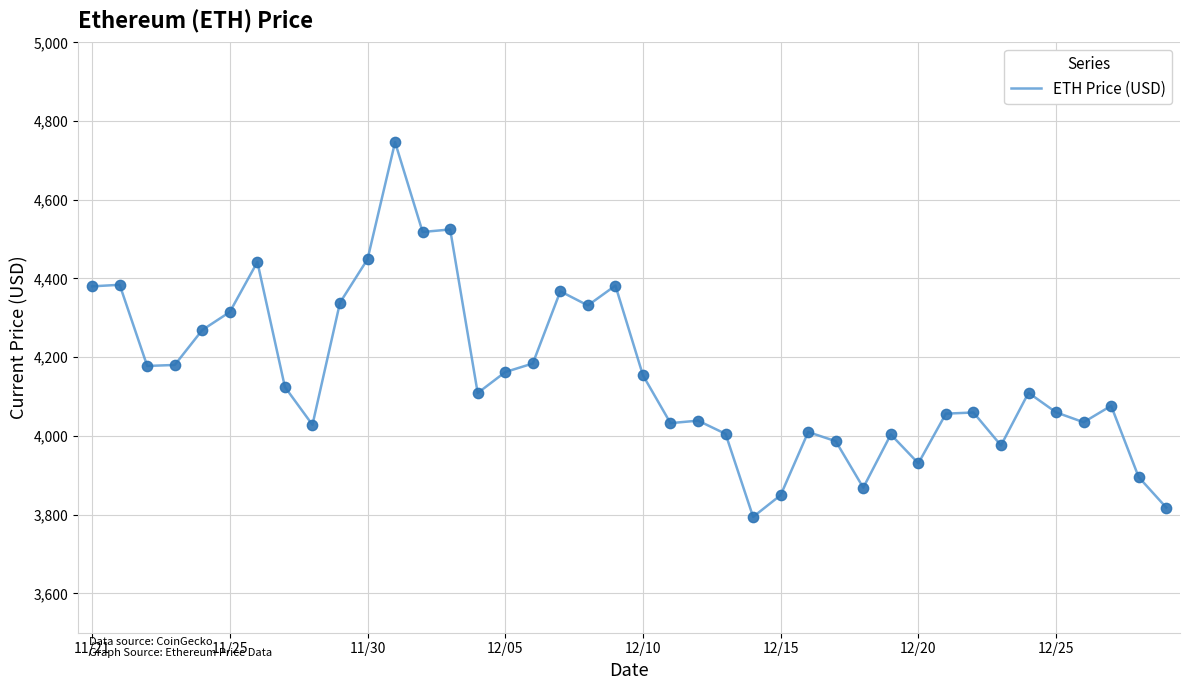

What is the smallest value displayed?

3794.3